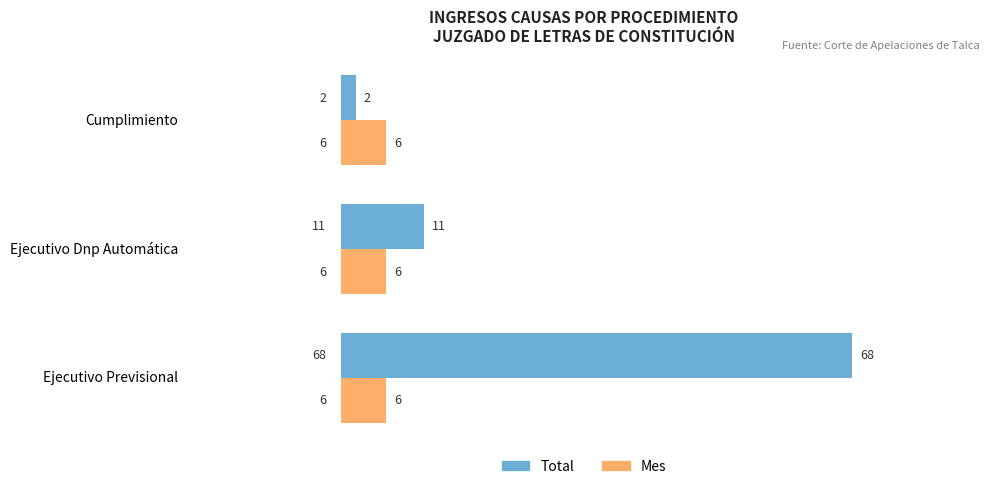

List the labels in order of Total value, smallest first.

Cumplimiento, Ejecutivo Dnp Automática, Ejecutivo Previsional